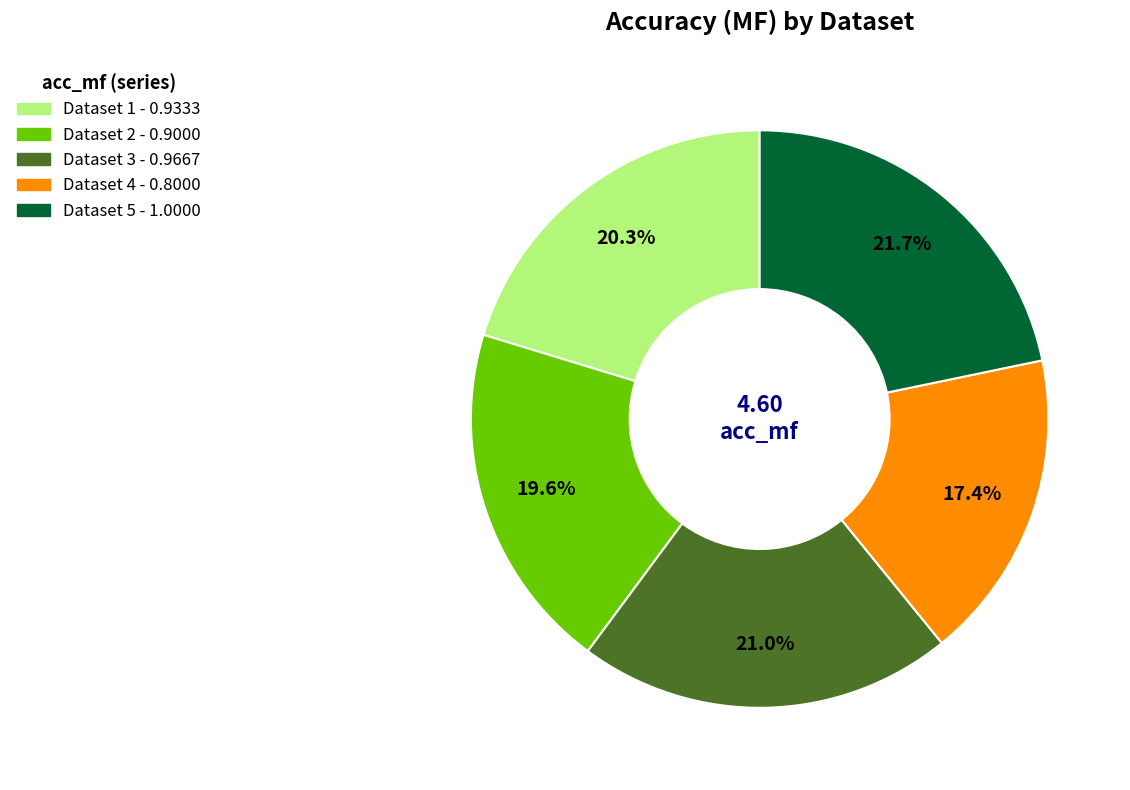

Does any single category account for the majority?

No